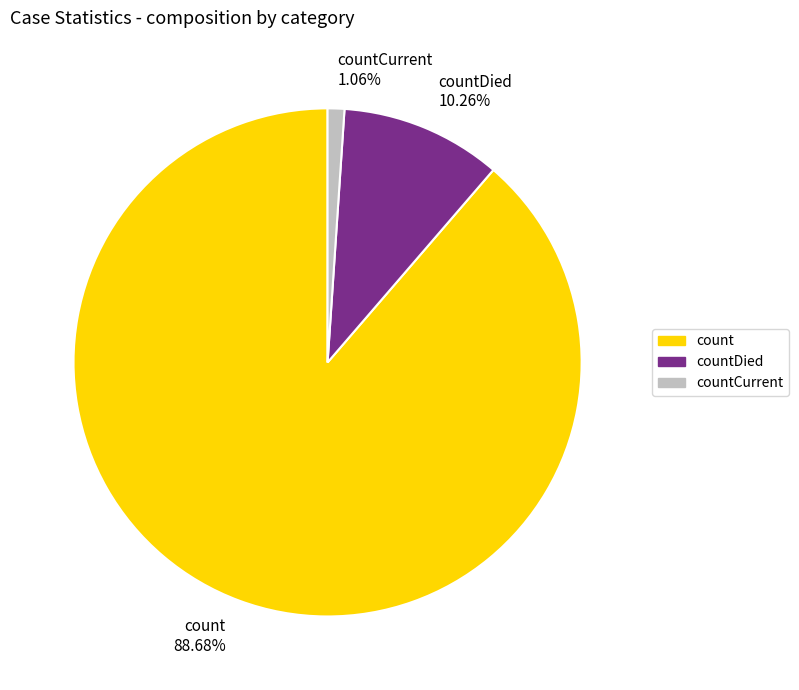

How many segments does this pie chart have?

3